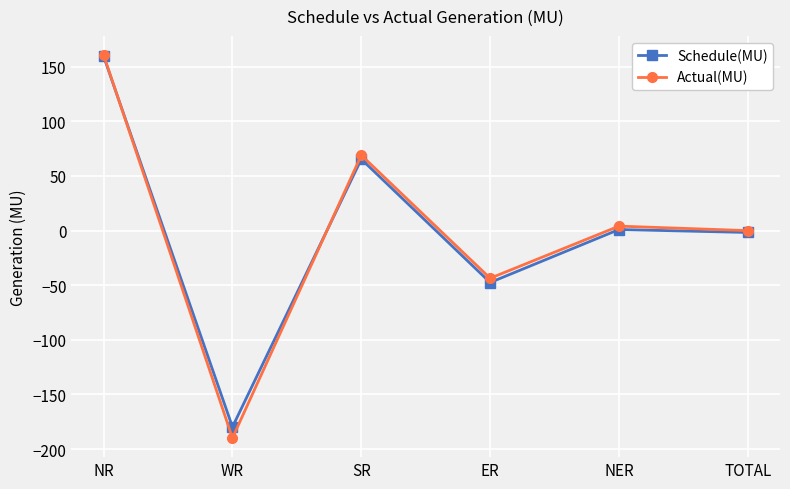

Which series has the widest spread of values?

Actual(MU)